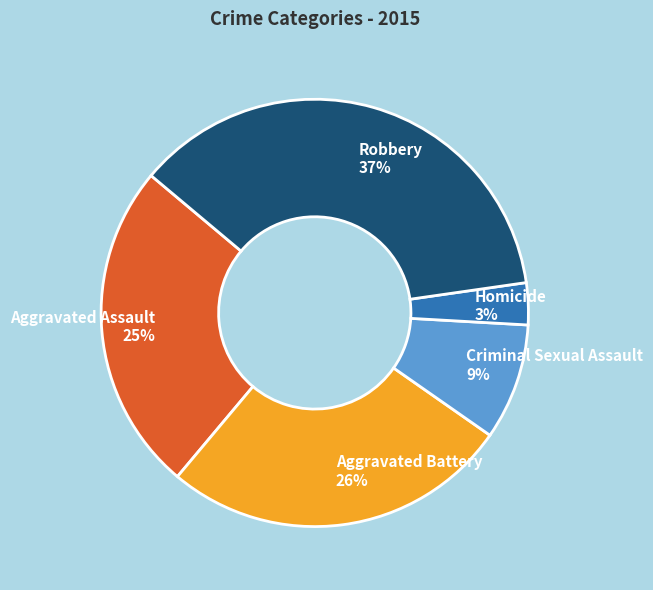

Is there any slice that represents more than half of the pie?

No